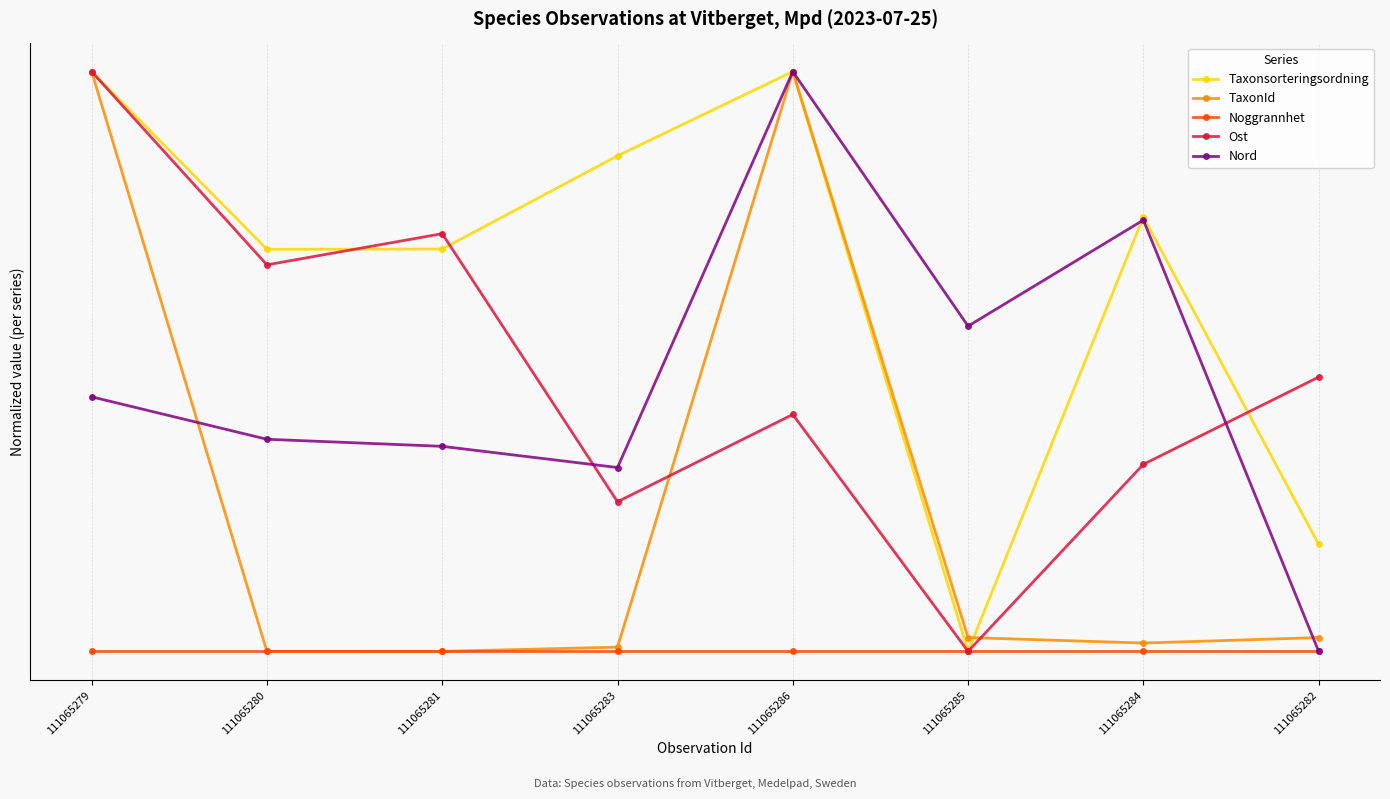

What is the difference between the maximum and minimum values in the Nord series?

1.0